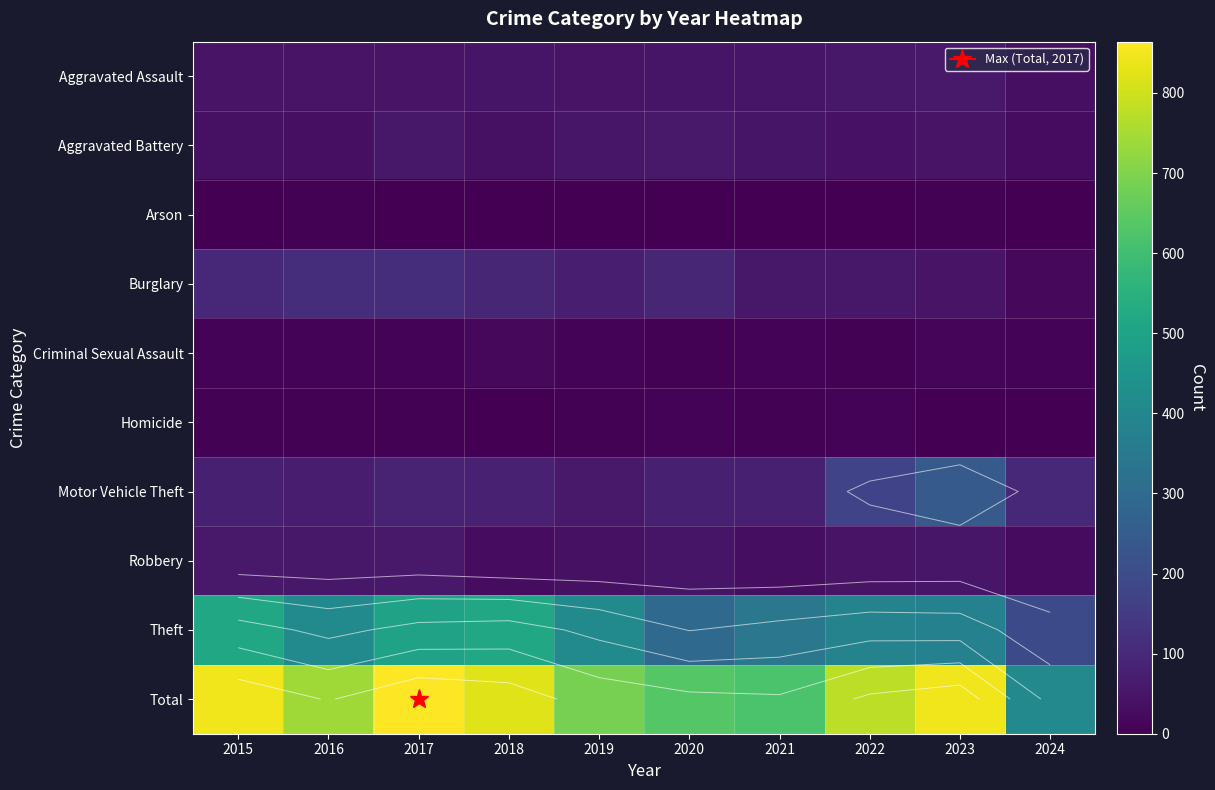

The value of Robbery at 2019 is 38. True or false?

True